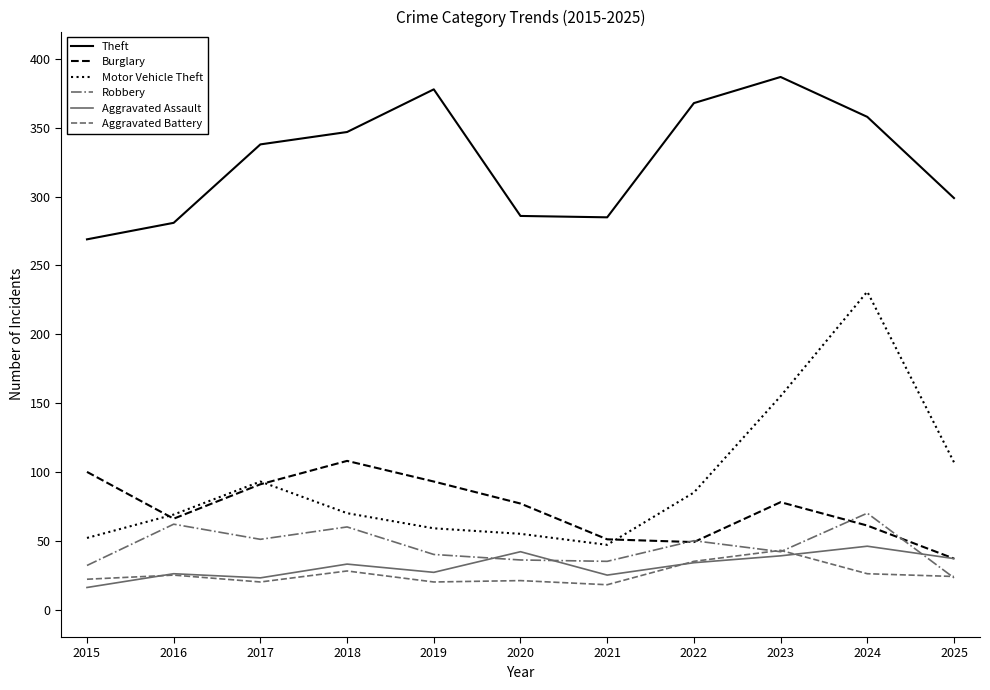

True or false: Motor Vehicle Theft and Theft intersect in this chart.

False